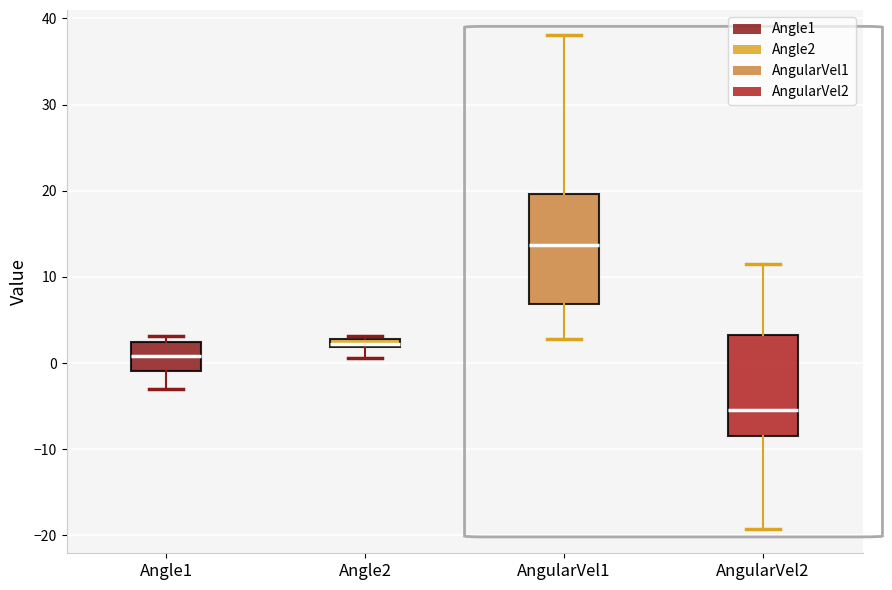

Which box is the tallest, from its lower edge to its upper edge?

AngularVel1